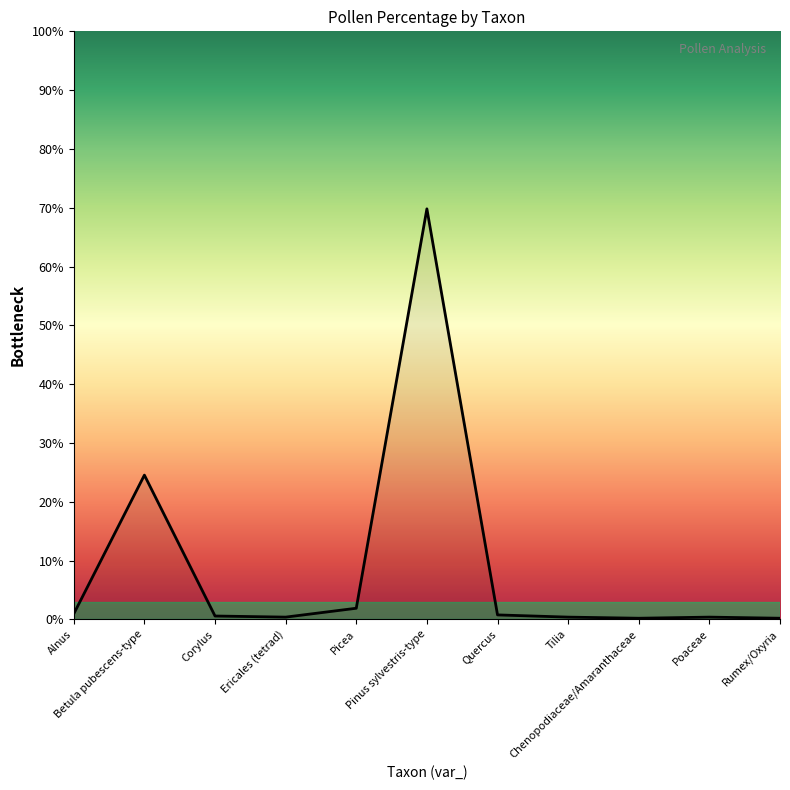

What is the greatest value displayed?

69.8